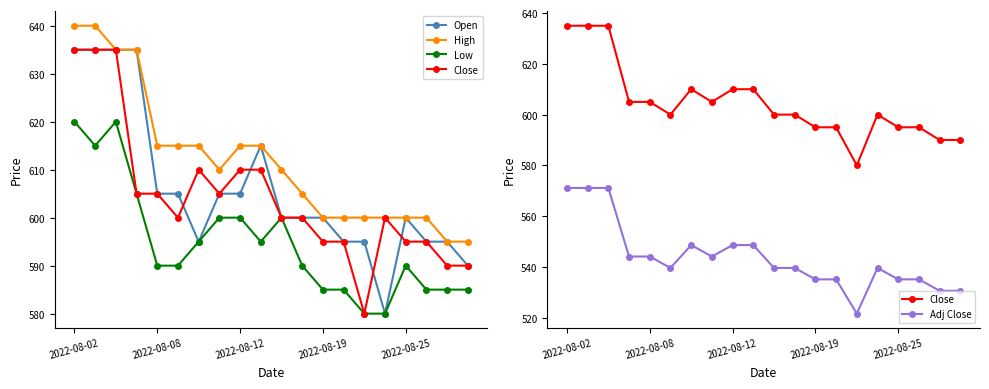

True or false: Low and Adj Close intersect in this chart.

False